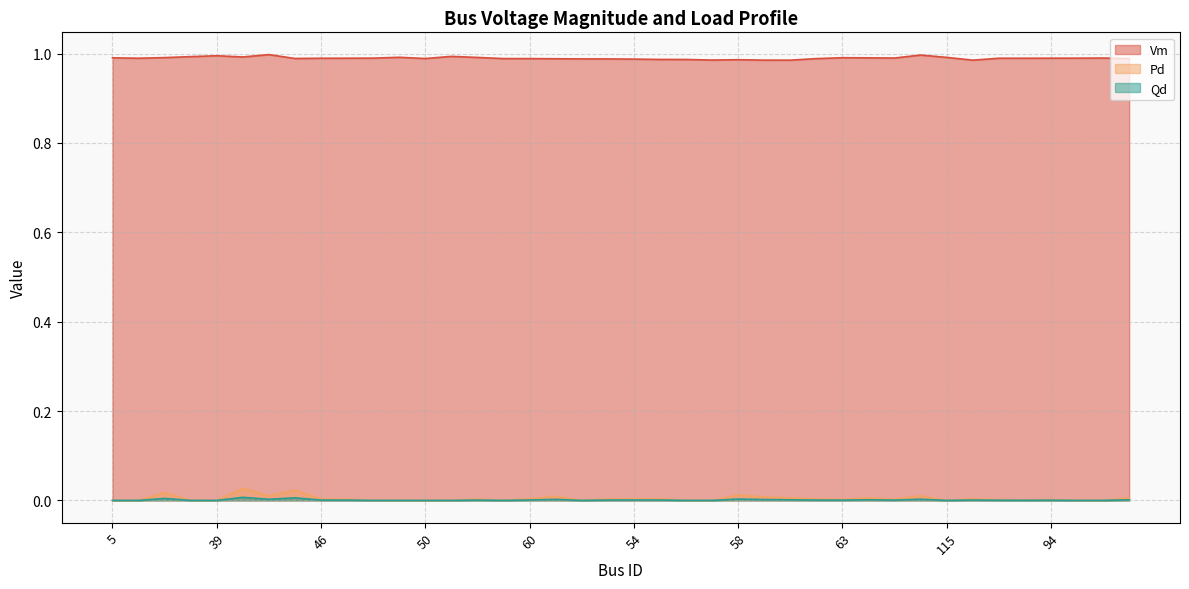

Reading left to right, extract all data points from this chart.

Vm: 1.0	1.0	1.0	1.0	1.0	1.0	1.0	1.0	1.0	1.0	1.0	1.0	1.0	1.0	1.0	1.0	1.0	1.0	1.0	1.0	1.0	1.0	1.0	1.0	1.0	1.0	1.0	1.0	1.0	1.0	1.0	1.0	1.0	1.0	1.0	1.0	1.0	1.0	1.0	1.0
Pd: 0.0	0.0	0.0	0.0	0.0	0.0	0.0	0.0	0.0	0.0	0.0	0.0	0.0	0.0	0.0	0.0	0.0	0.0	0.0	0.0	0.0	0.0	0.0	0.0	0.0	0.0	0.0	0.0	0.0	0.0	0.0	0.0	0.0	0.0	0.0	0.0	0.0	0.0	0.0	0.0
Qd: 0.0	0.0	0.0	0.0	0.0	0.0	0.0	0.0	0.0	0.0	0.0	0.0	0.0	0.0	0.0	0.0	0.0	0.0	0.0	0.0	0.0	0.0	0.0	0.0	0.0	0.0	0.0	0.0	0.0	0.0	0.0	0.0	0.0	0.0	0.0	0.0	0.0	0.0	0.0	0.0